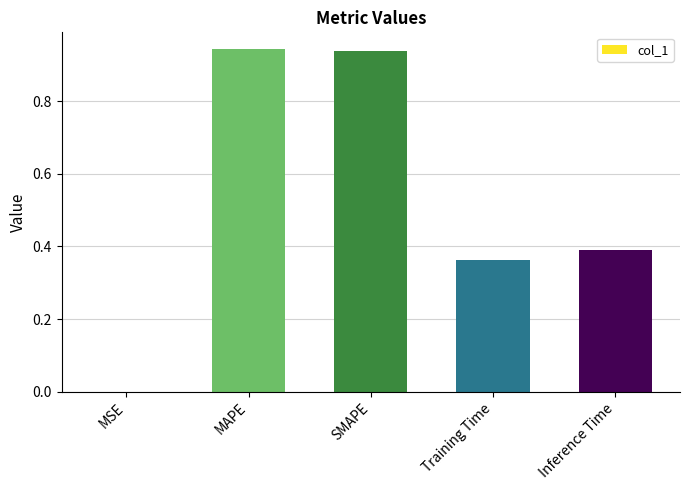

Is it true that the value at Inference Time is 0.2?

False